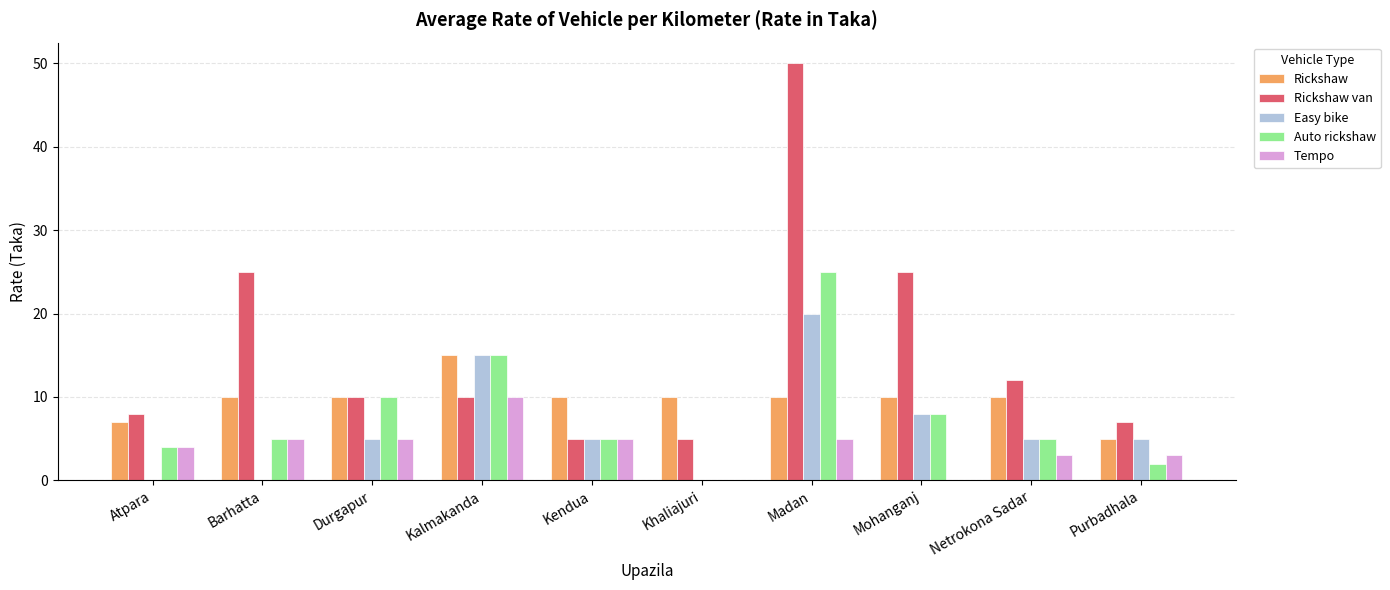

How many groups of bars are there?

10